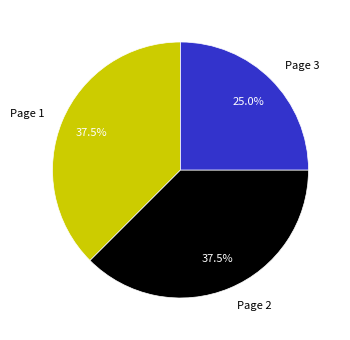

Which category has the smallest portion of the pie?

Page 3